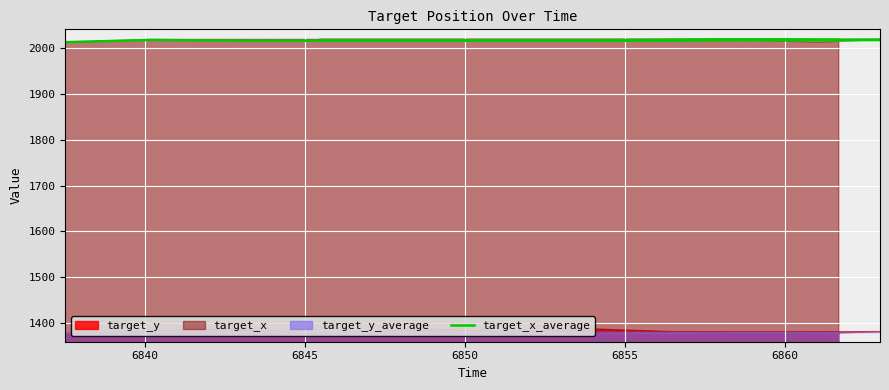

What is the label of the 4th point from the left?

6850